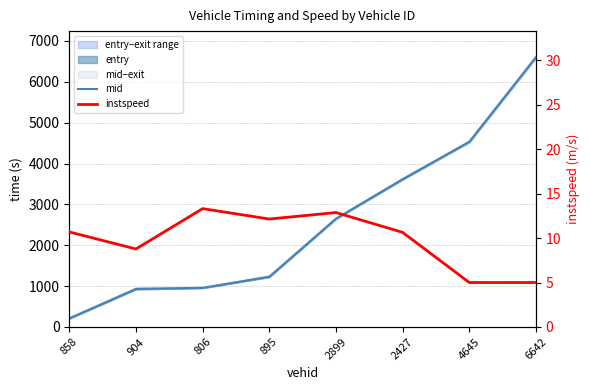

Which series has the widest spread of values?

mid